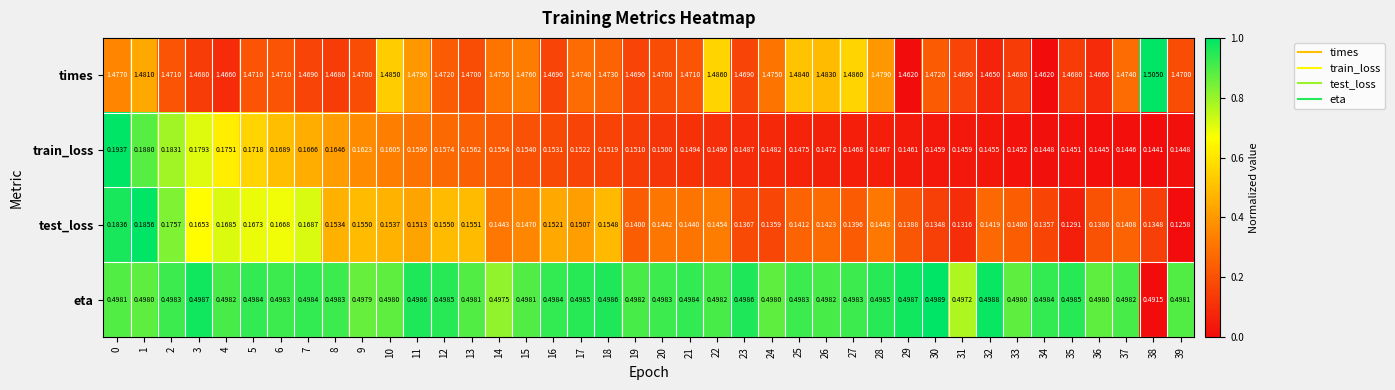

Rank the series at 8 from highest to lowest value.

times, eta, train_loss, test_loss